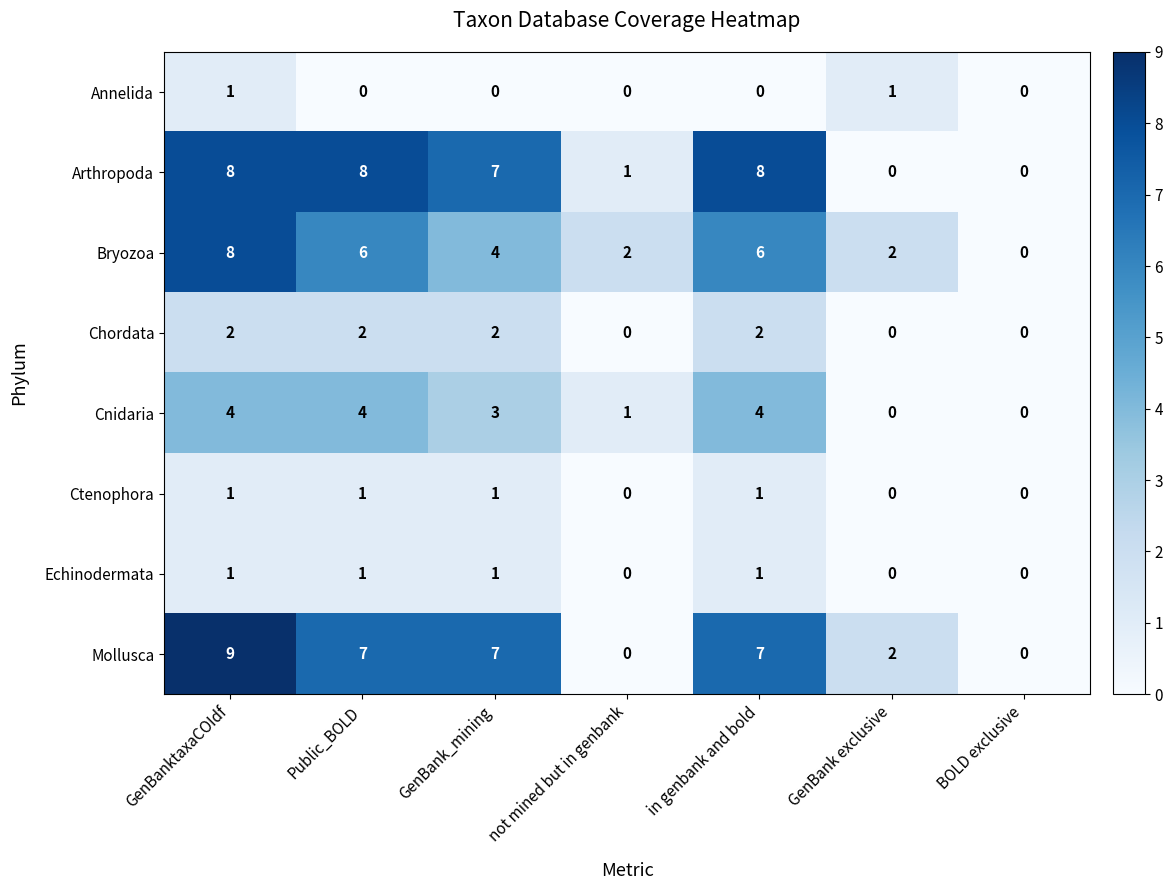

At how many categories does at least one series exceed 5?

4